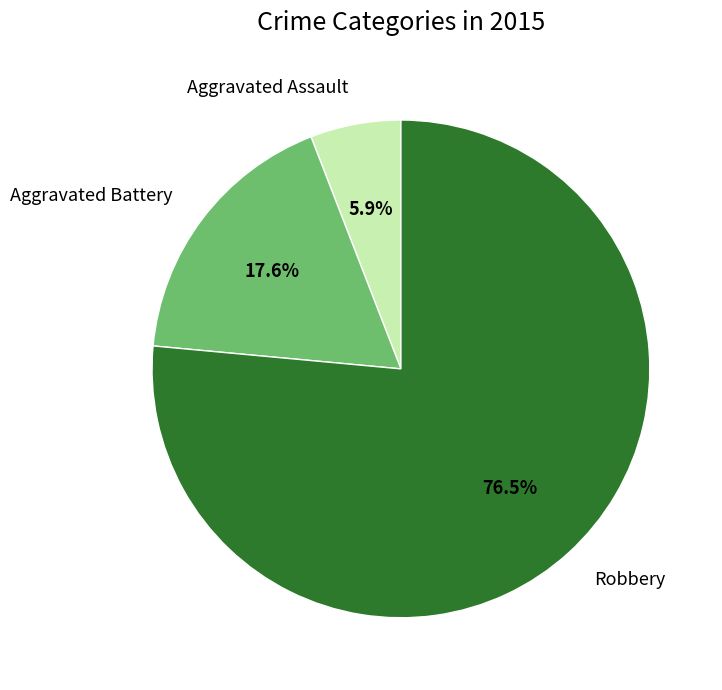

To the nearest percent, what is the combined percentage of Aggravated Battery and Aggravated Assault?

24%